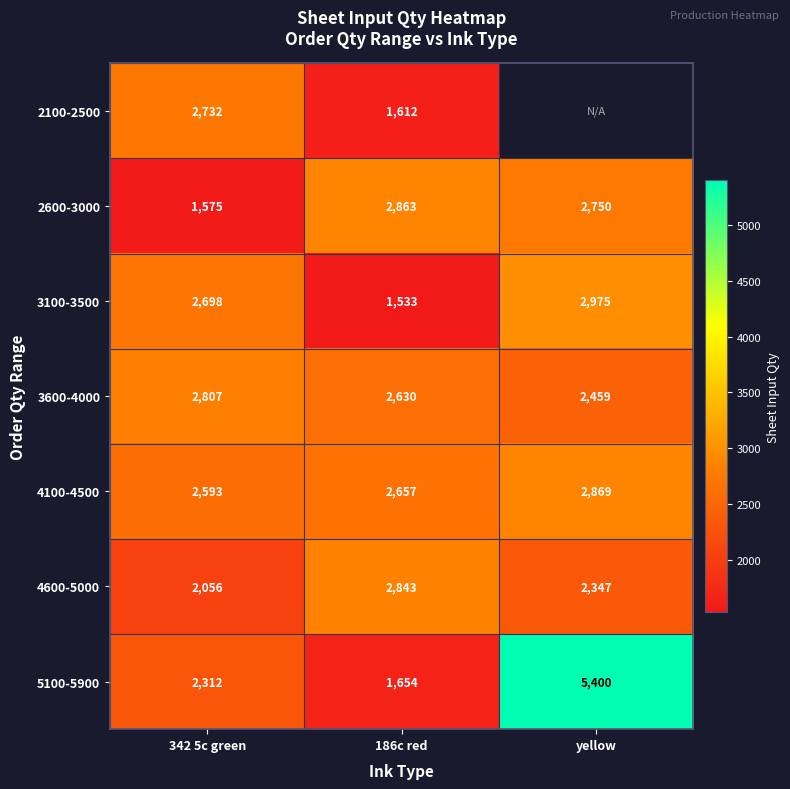

The value of 2100-2500 at 342 5c green is 2732. True or false?

True